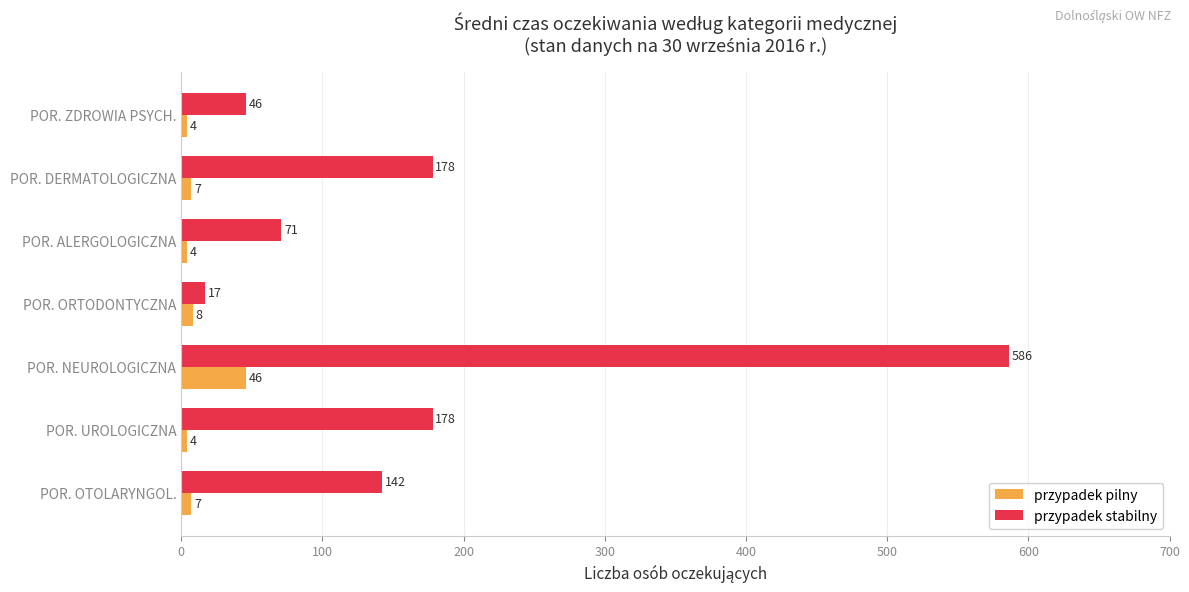

Read the przypadek pilny value at POR. NEUROLOGICZNA.

46